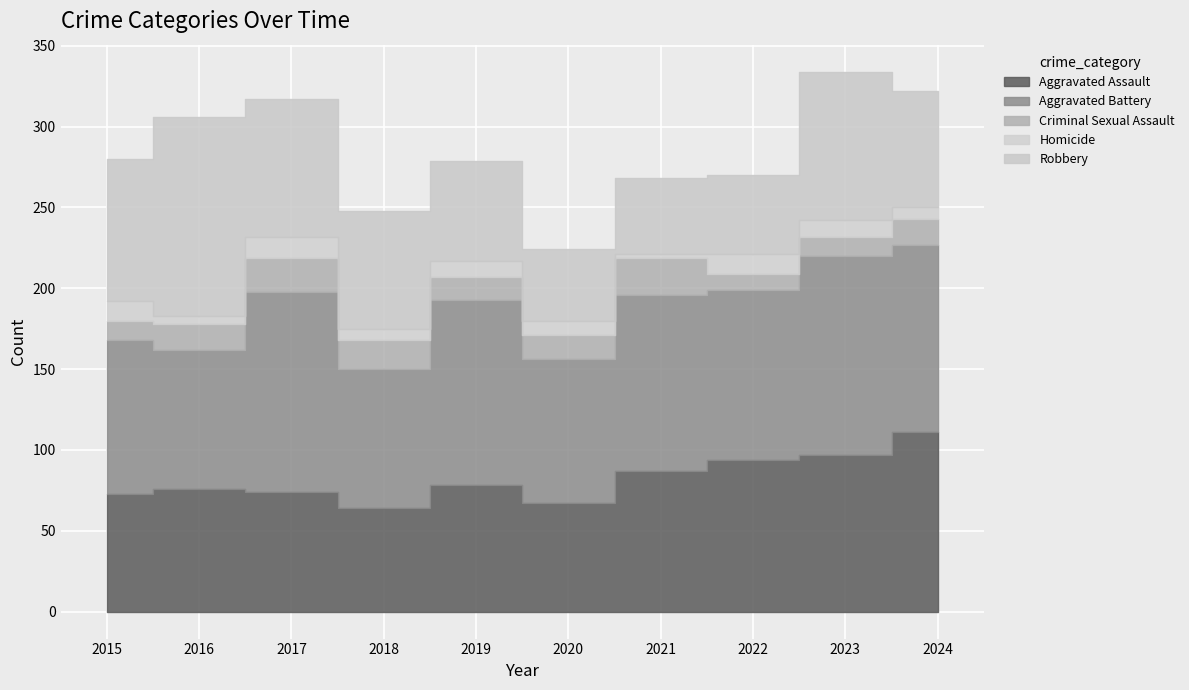

The value of Aggravated Assault at 2019 is 54. True or false?

False